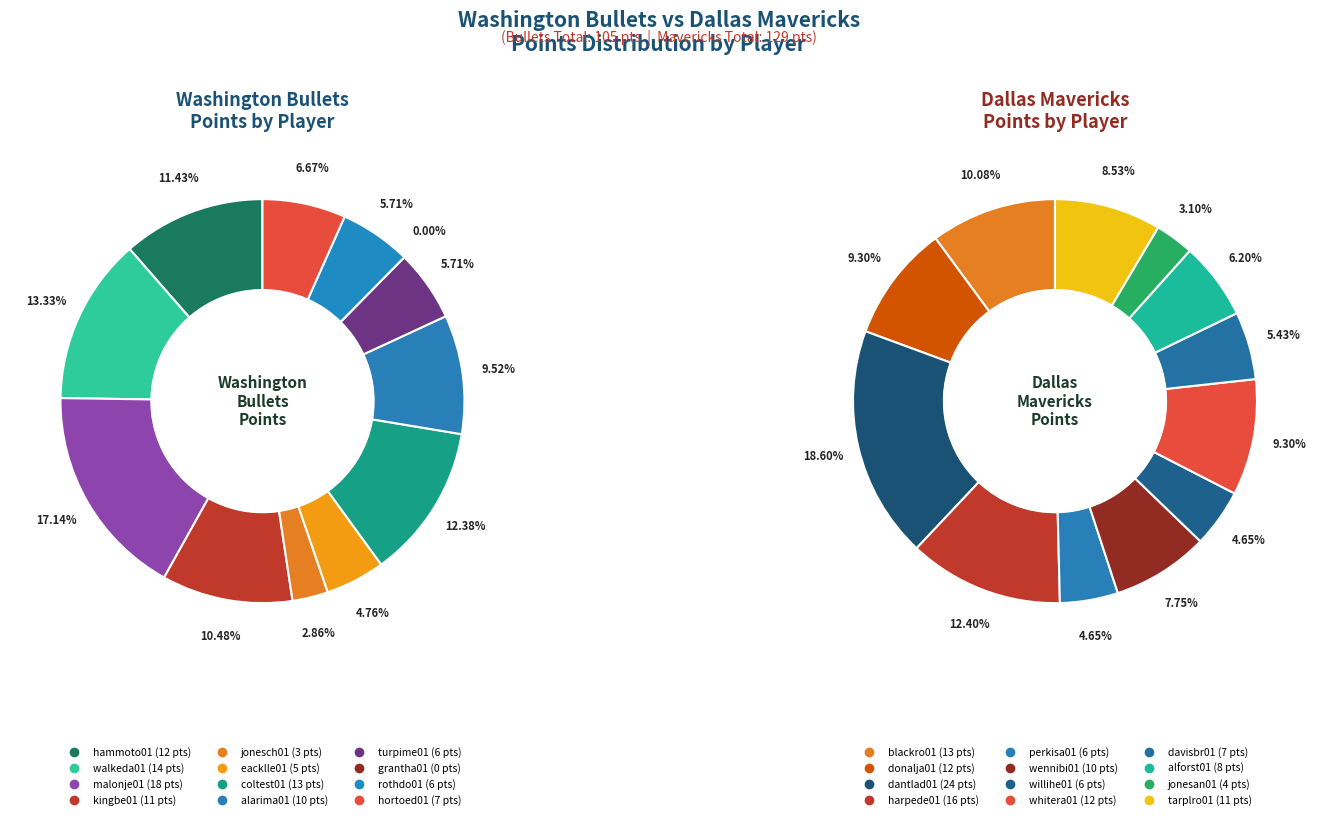

How many segments does this pie chart have?

12